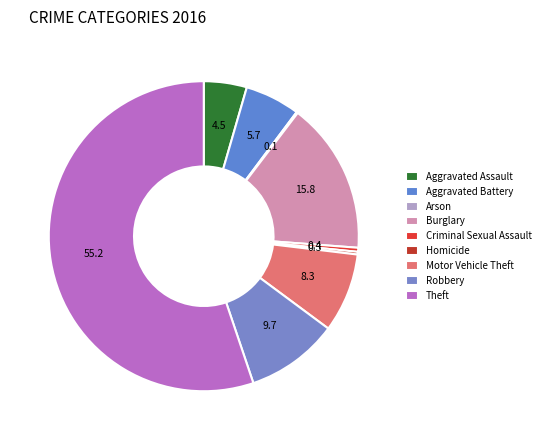

Count the number of slices in the pie.

9